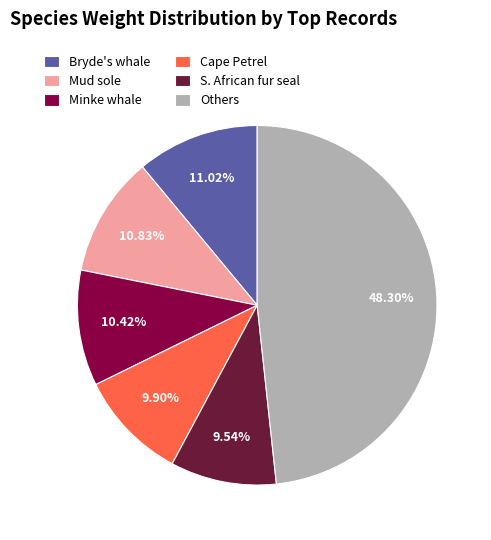

Is there any slice that represents more than half of the pie?

No